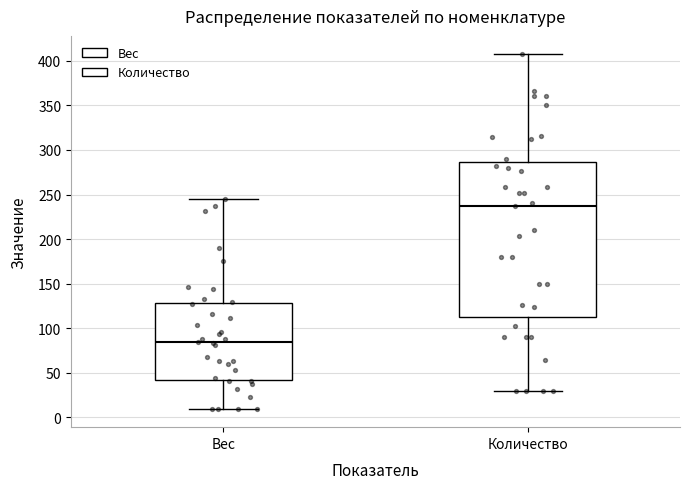

Where does the median line of the box for Вес sit on the y-axis? The values are not printed on the chart, so give them approximately, as read against the axis.

85